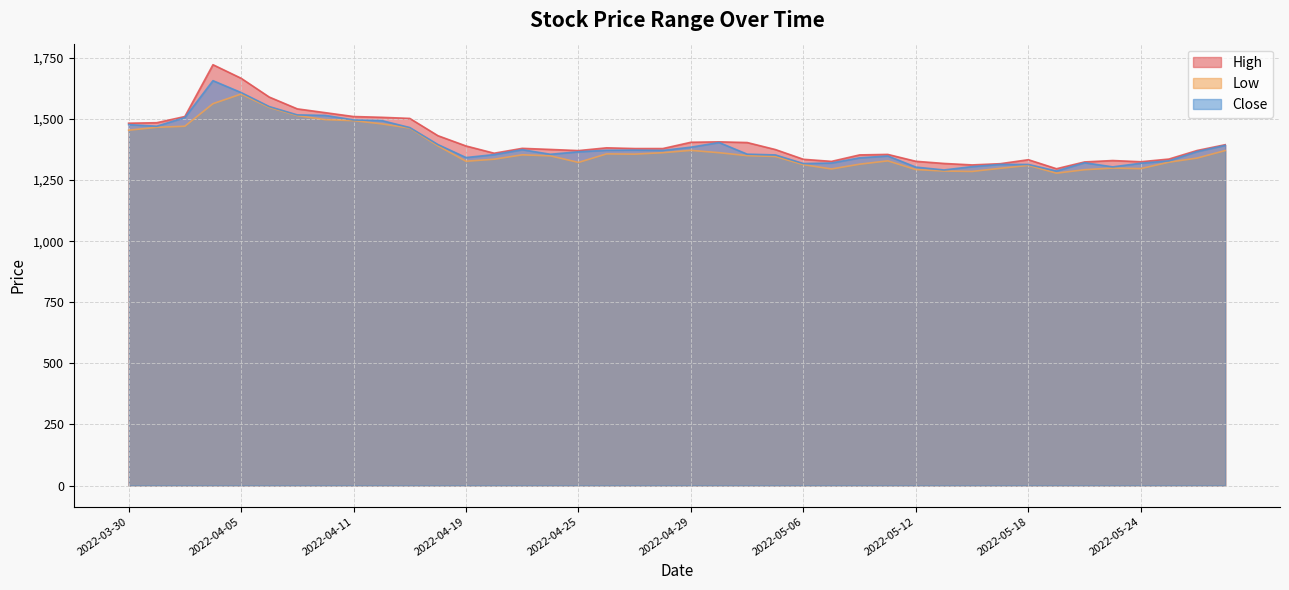

What position from the left is 2022-05-20?

35